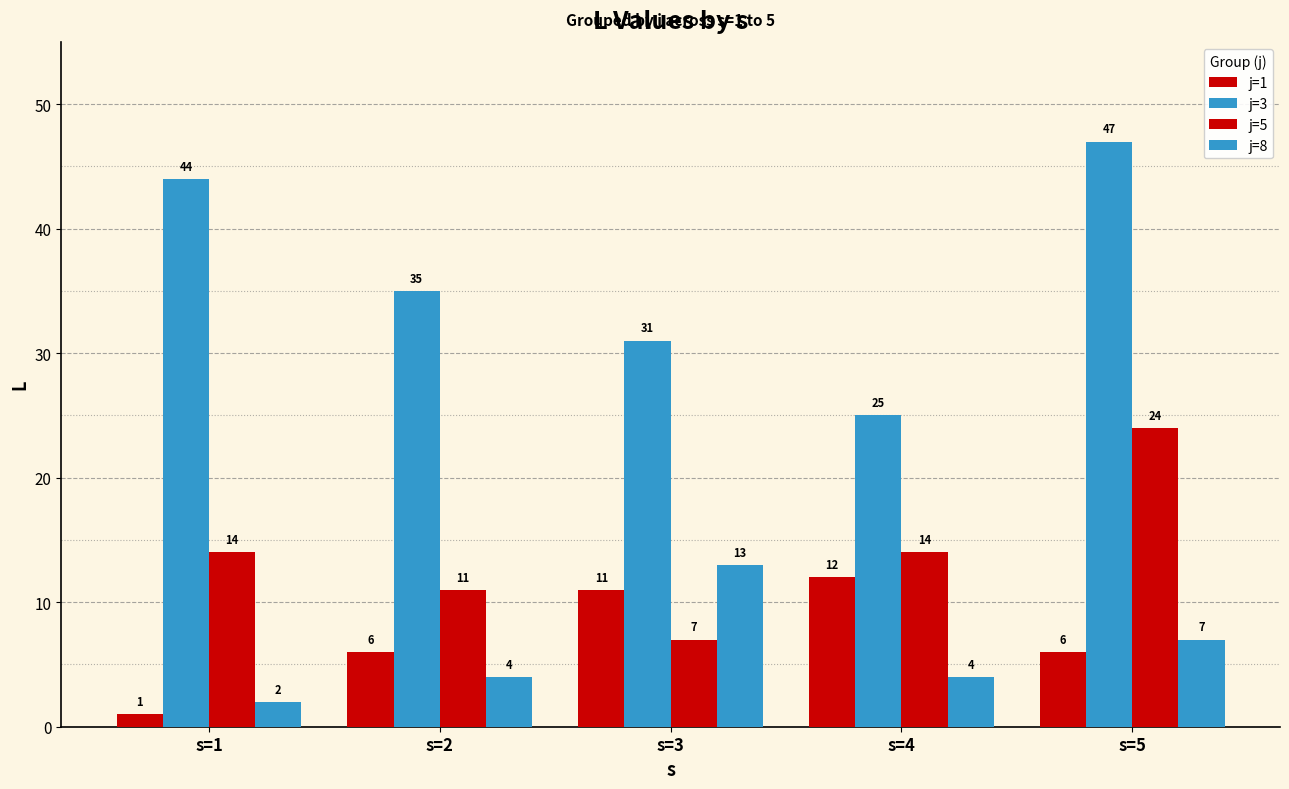

The value of j=5 at s=2 is 6. True or false?

False